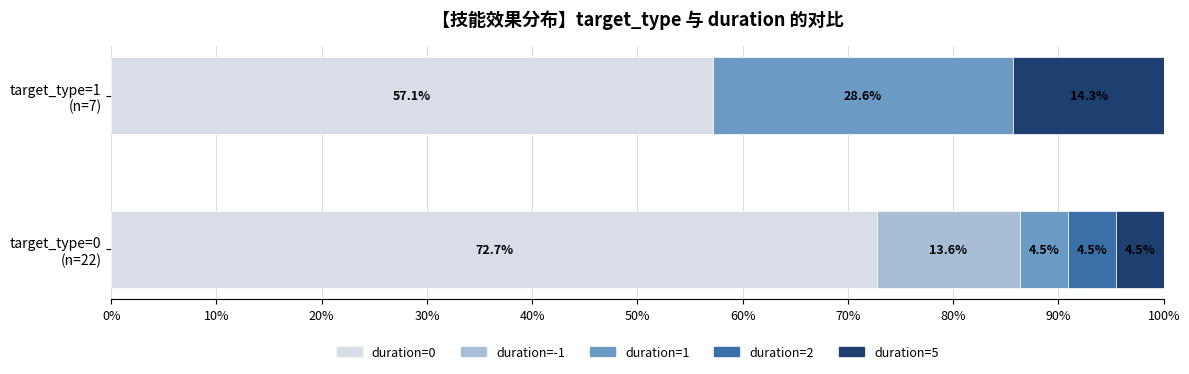

What is the highest value of the duration=0 series?

72.7